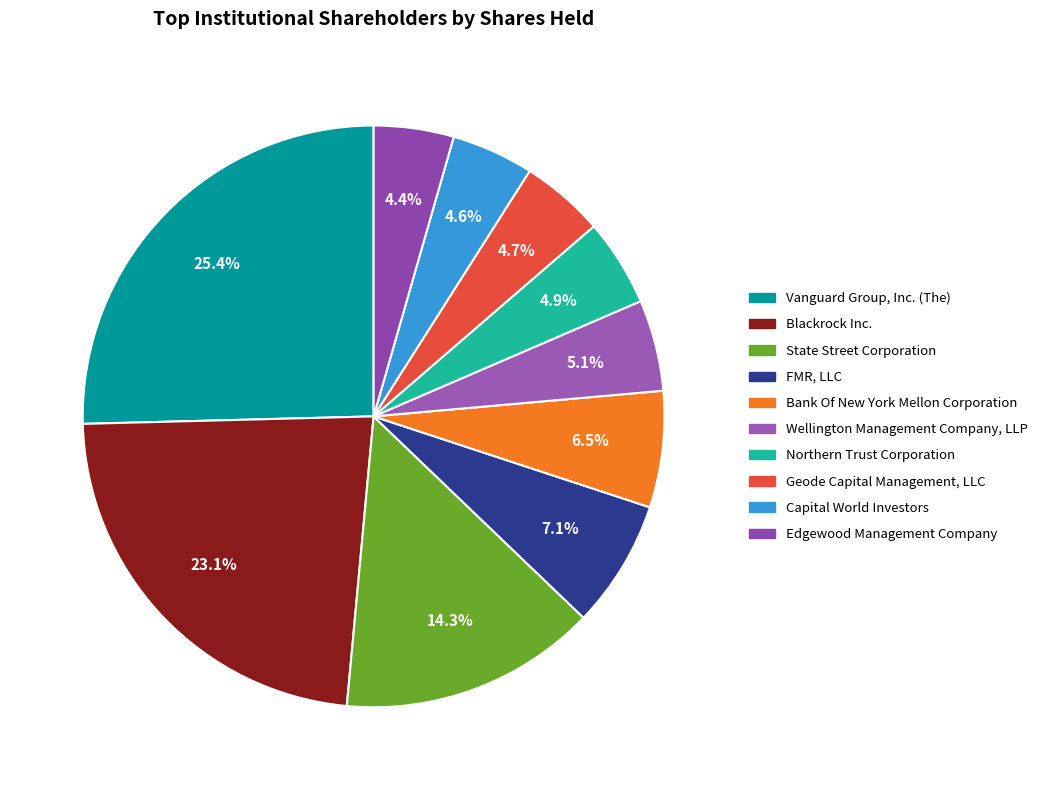

Rank the categories by value from highest to lowest.

Vanguard Group, Inc. (The), Blackrock Inc., State Street Corporation, FMR, LLC, Bank Of New York Mellon Corporation, Wellington Management Company, LLP, Northern Trust Corporation, Geode Capital Management, LLC, Capital World Investors, Edgewood Management Company